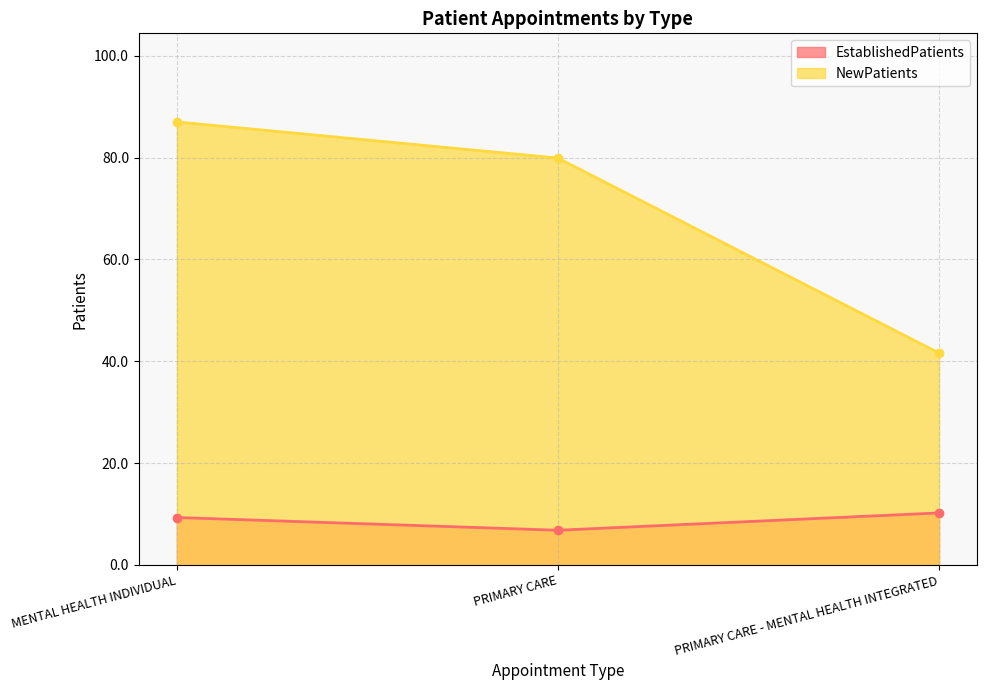

What are all the series names shown in the legend?

EstablishedPatients, NewPatients